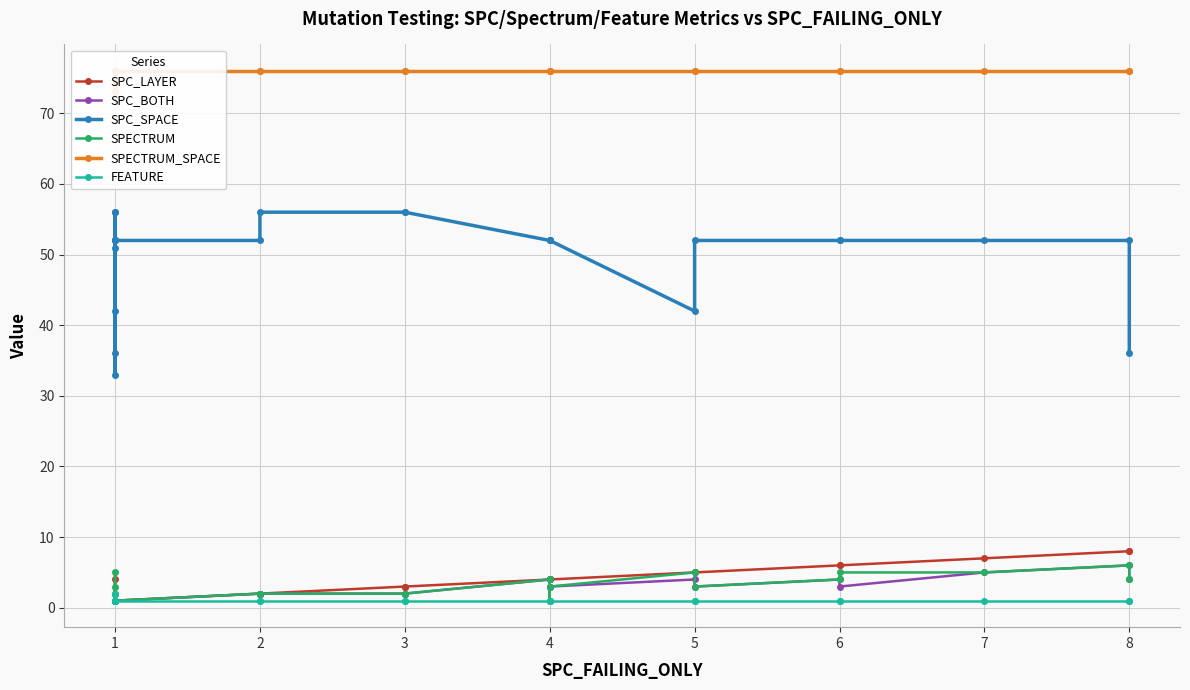

What is the value of the SPC_SPACE point at the 20th from the left?

52